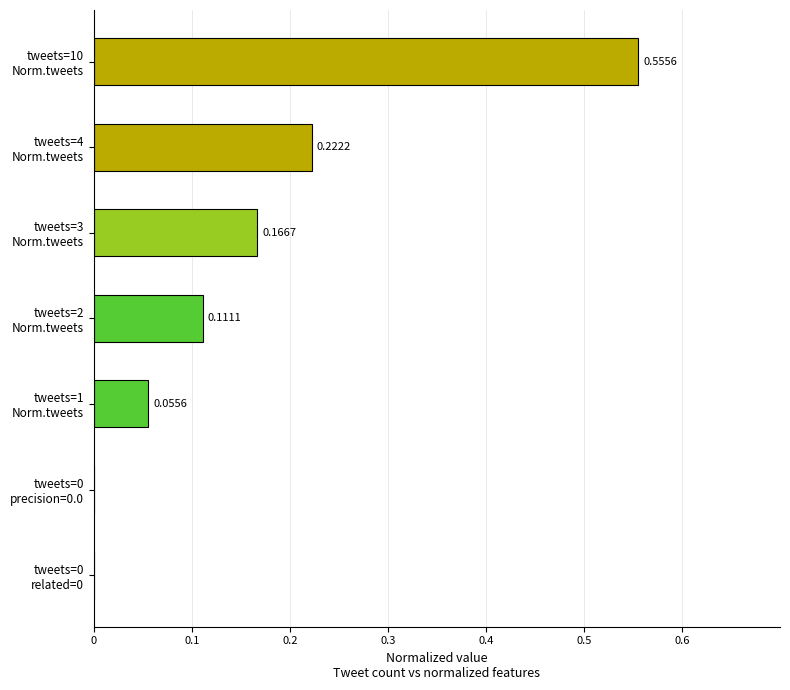

Does the chart contain stacked bars?

No